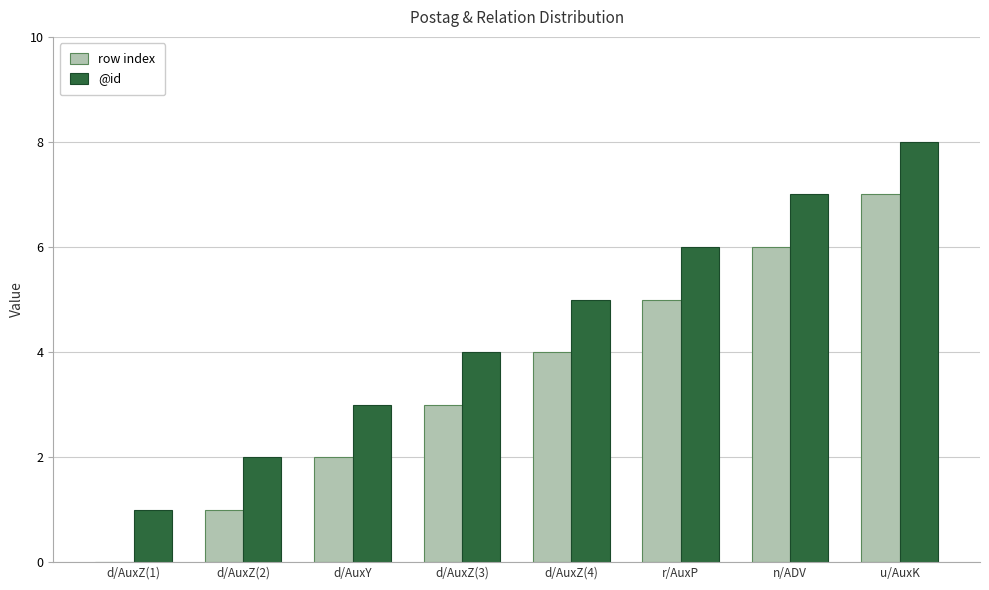

How many series are shown in this chart?

2